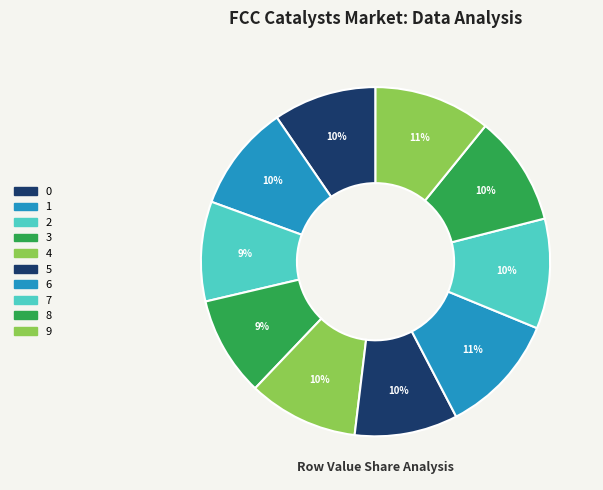

What percentage is the 8 slice, to the nearest percent?

10%